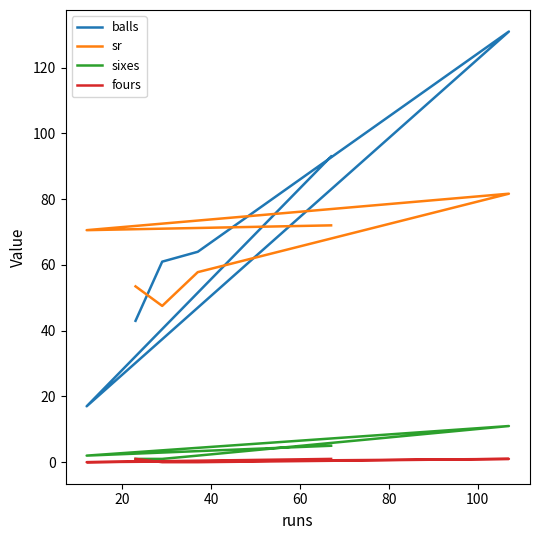

What is the sum of the sixes values at 80 and 20?

3.0